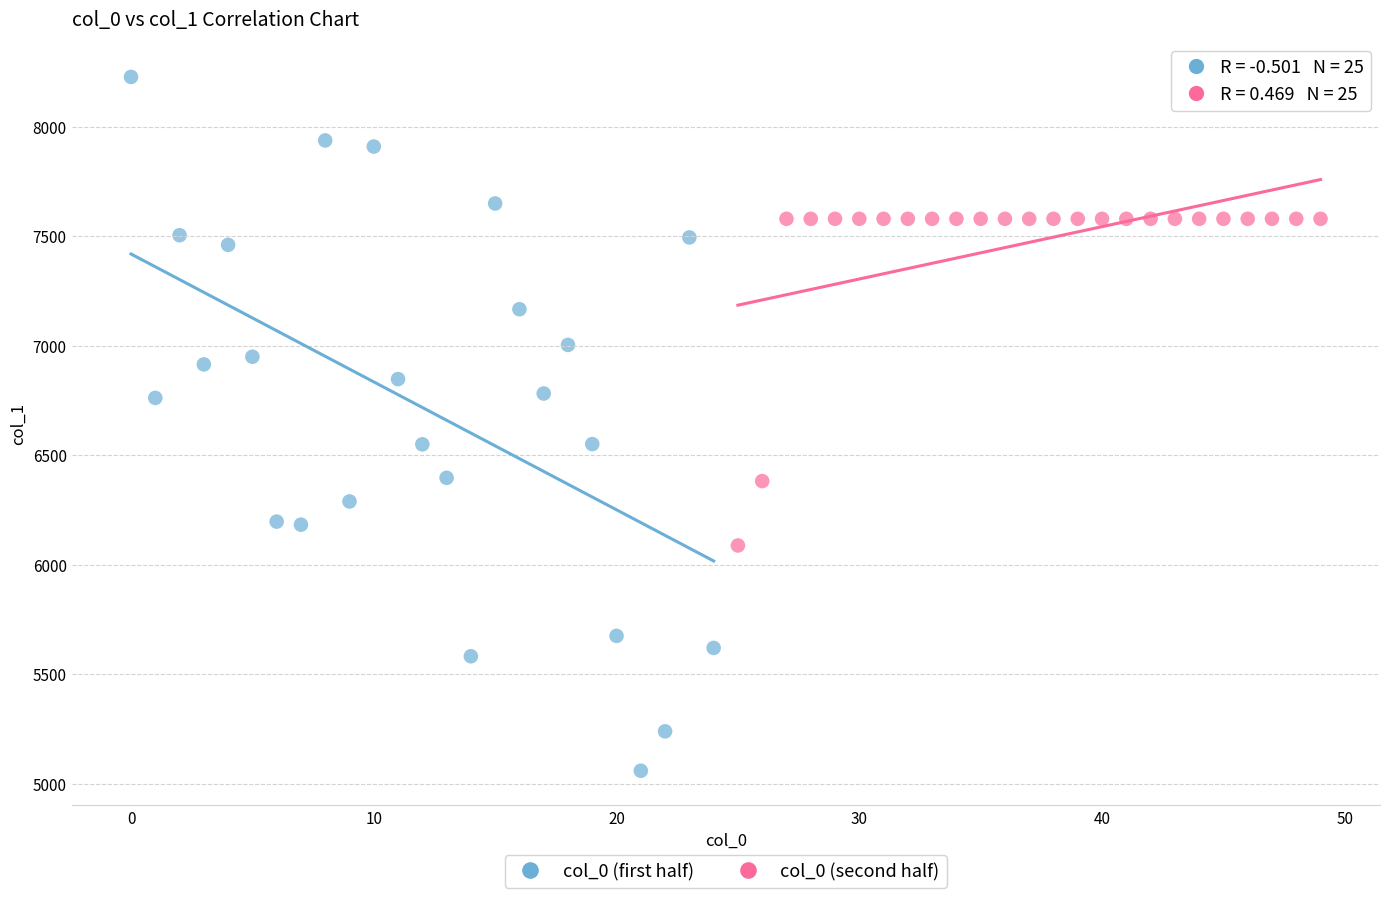

Which series contains the highest Y value?

col_0 (first half)